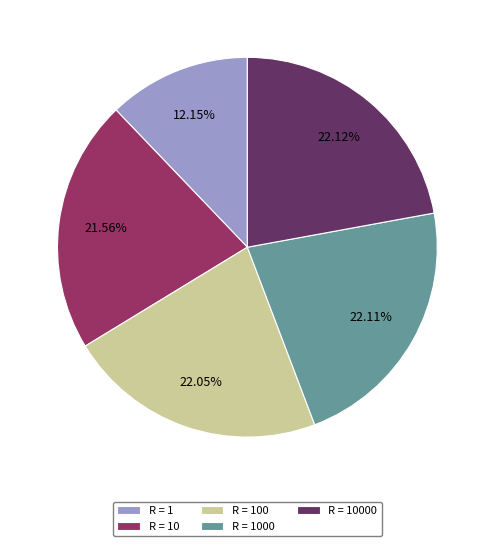

Count the number of slices in the pie.

5